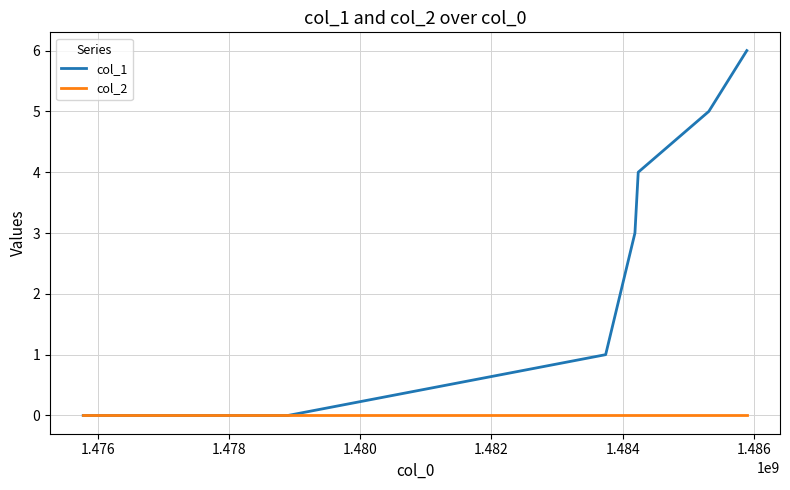

What is the difference between the second highest and minimum values in the col_1 series?

5